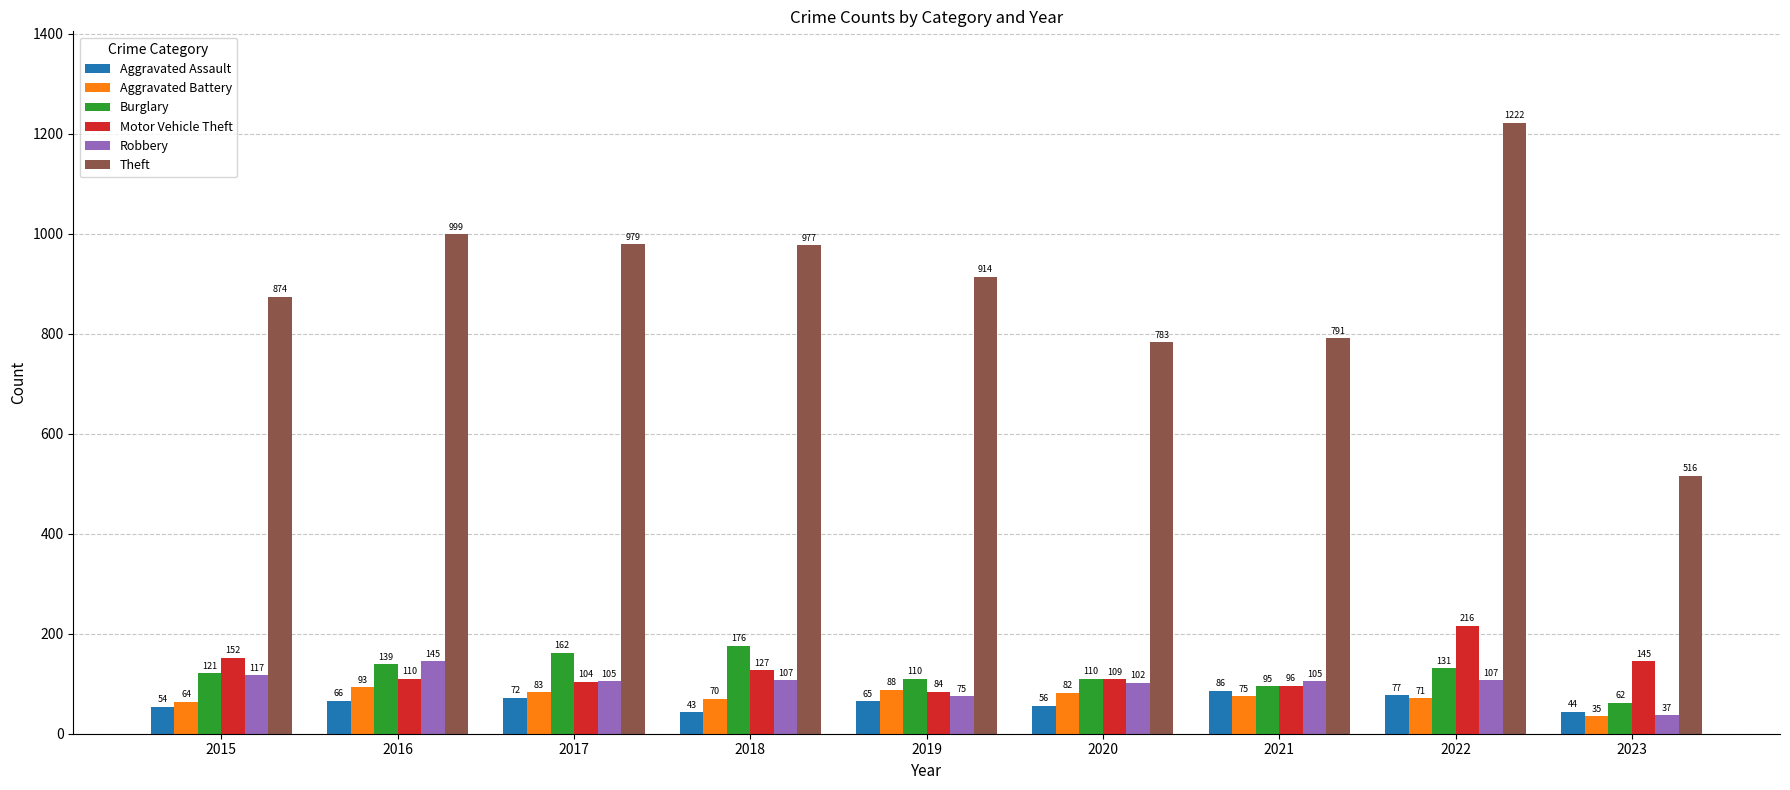

True or false: Aggravated Battery has a value of 70 at 2018.

True